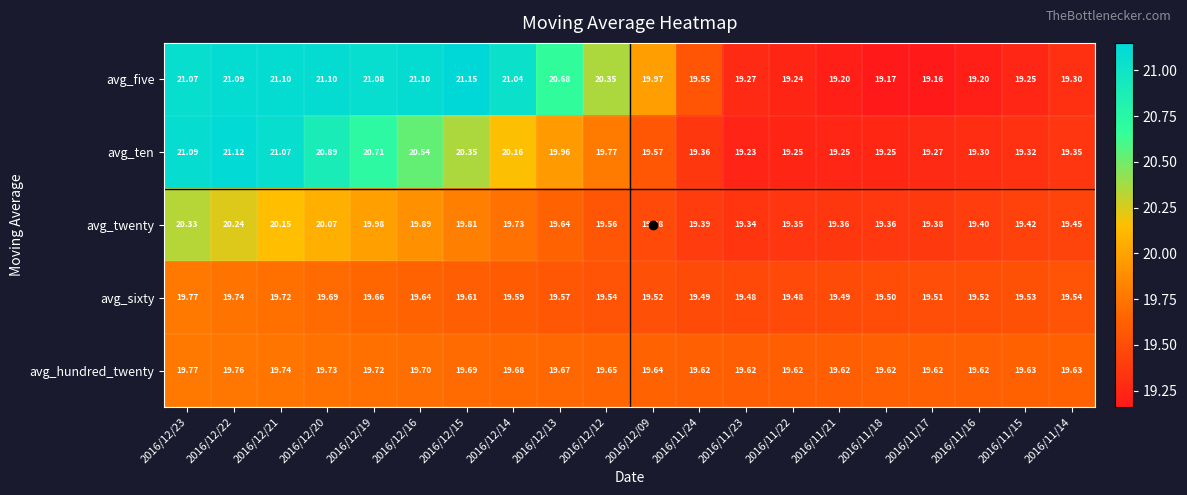

Which category has the highest value across all series?

2016/12/15